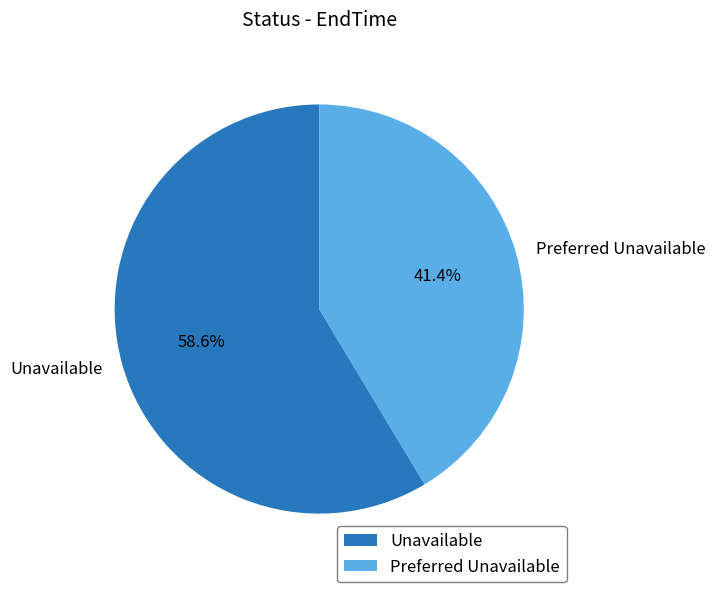

Combined, do Unavailable and Preferred Unavailable account for over 50%?

Yes